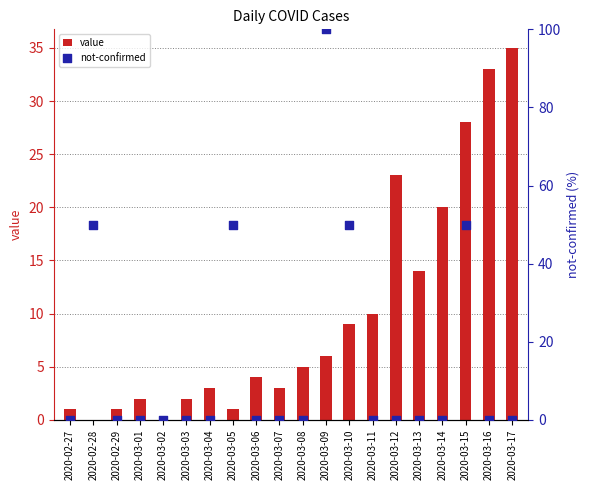

At which category is the sum across all series the highest?

2020-03-09